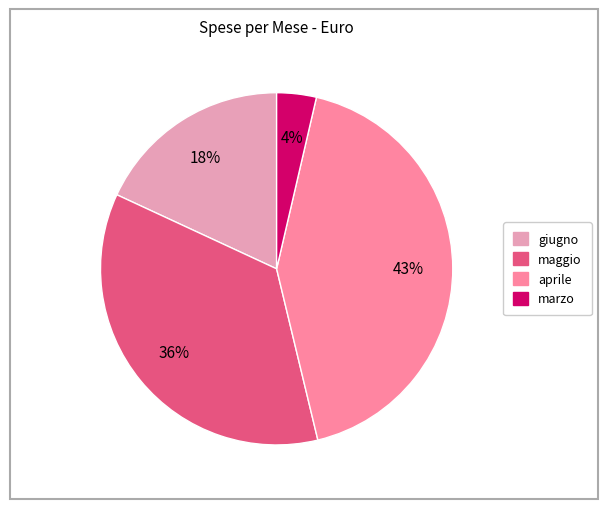

Is it true that marzo is 4% of the pie?

True